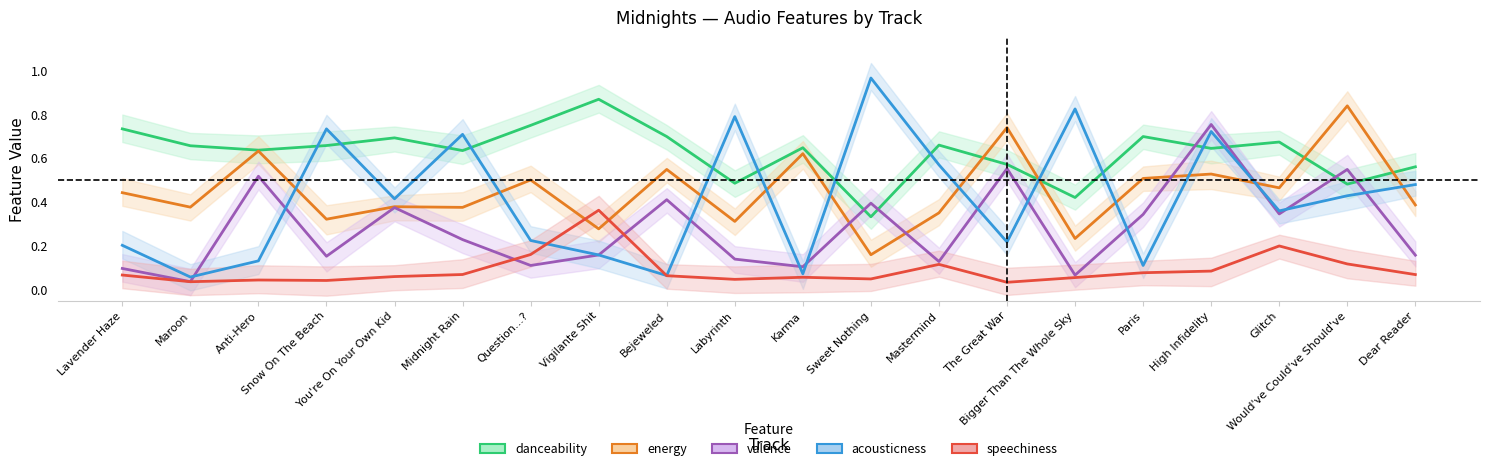

Rank the series at Sweet Nothing from highest to lowest value.

acousticness, valence, danceability, energy, speechiness